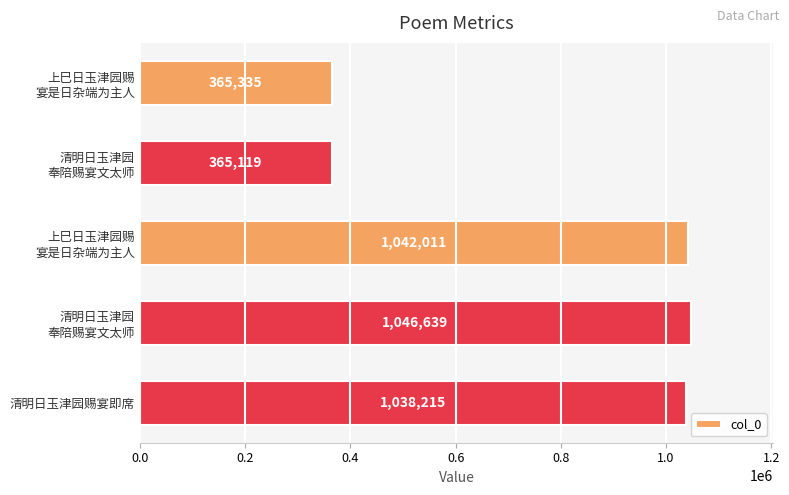

How many series are shown in this chart?

1